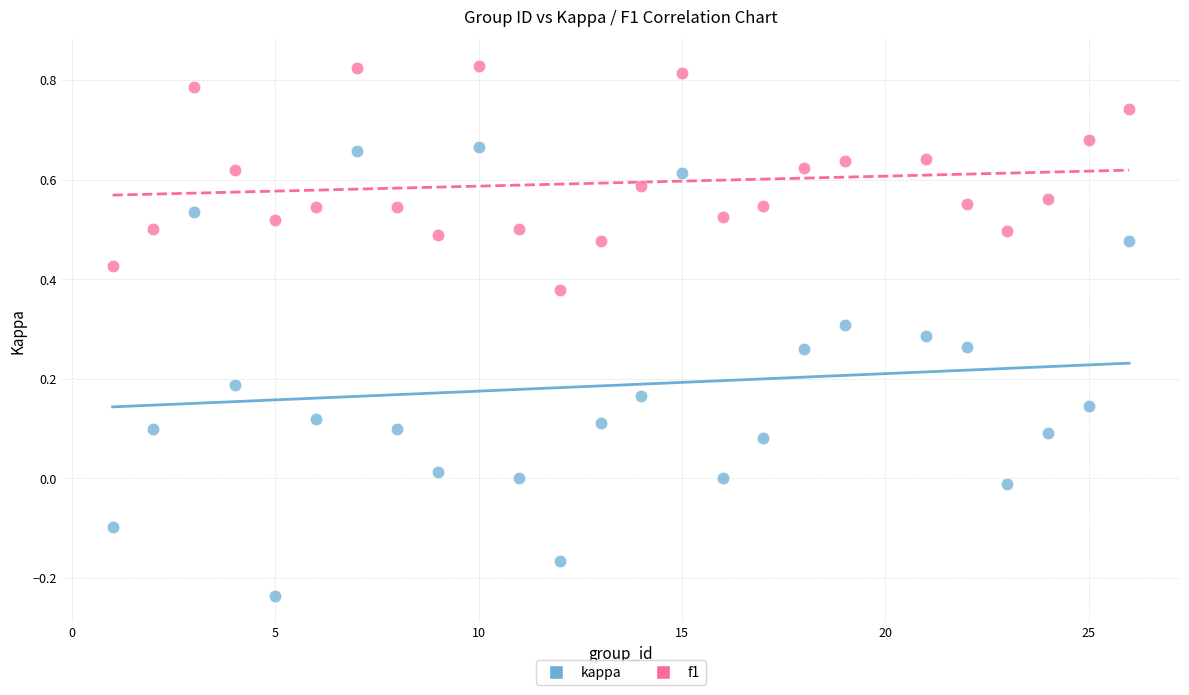

What is the X range (max minus min) for the scatter plot?

25.0